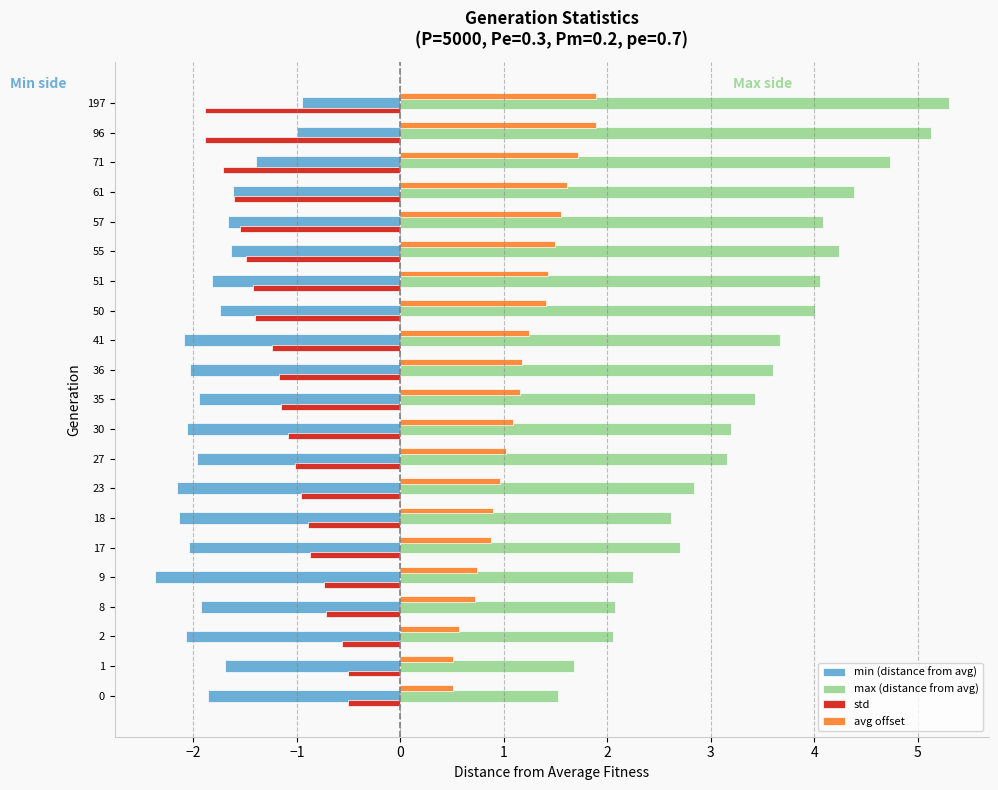

What are all the series names shown in the legend?

min (distance from avg), max (distance from avg), std, avg offset